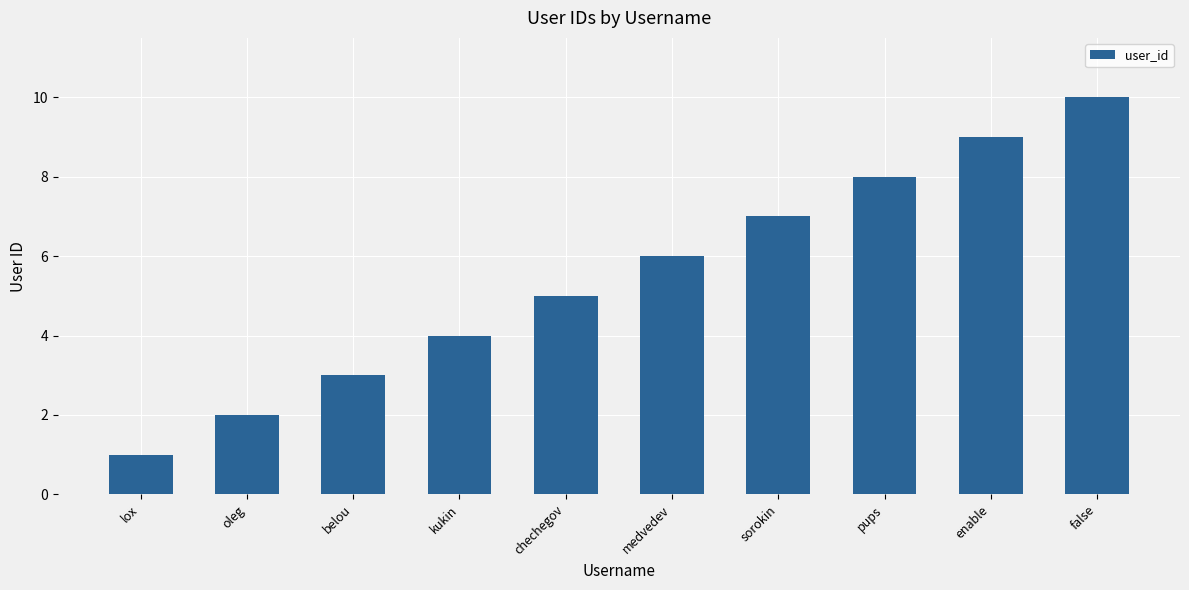

How many bars are there in total?

10